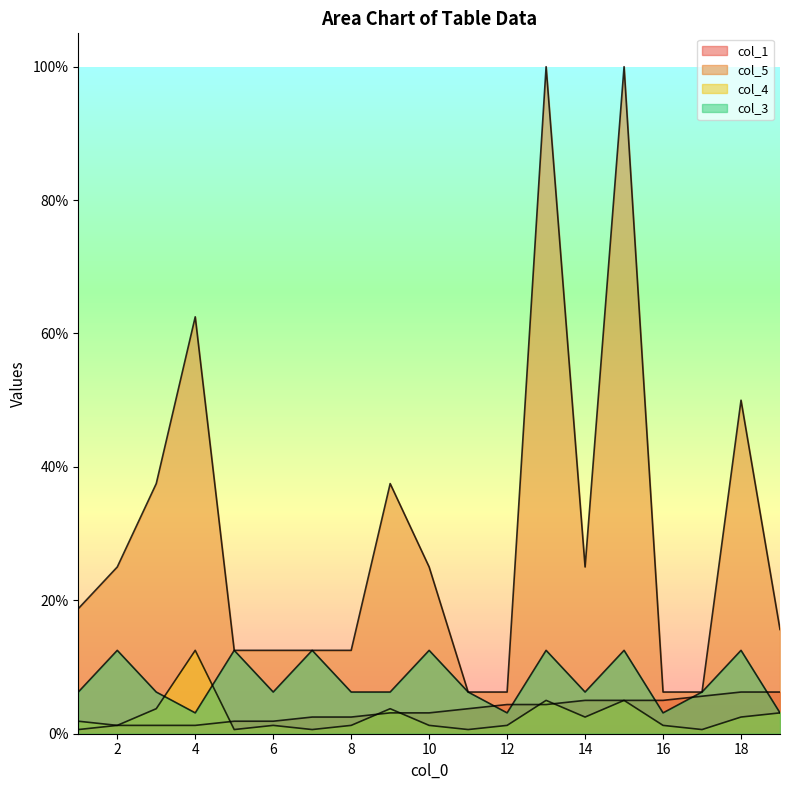

Where is the first local maximum for col_3?

2